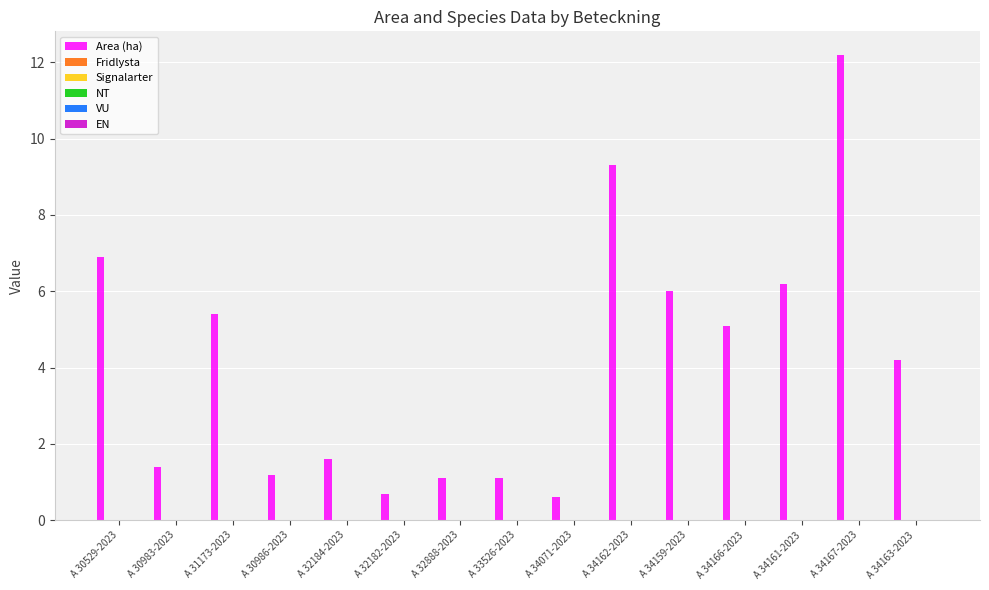

What is the value of the 11th bar from the left?

6.0